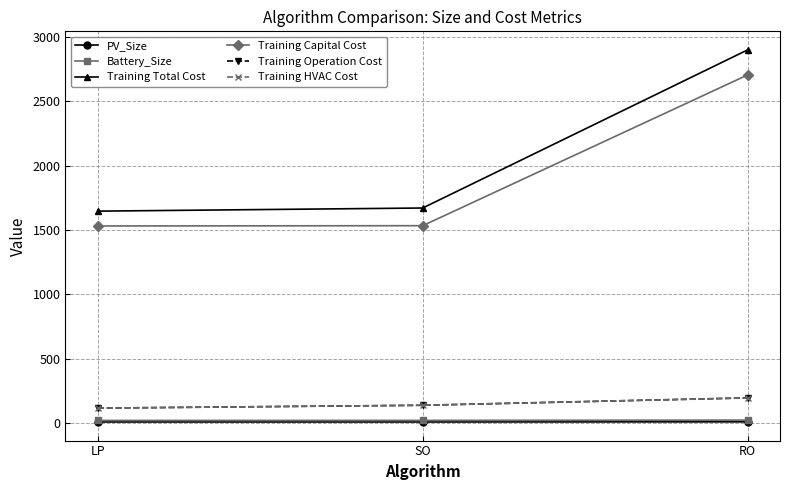

What is the minimum value for Training HVAC Cost?

115.4